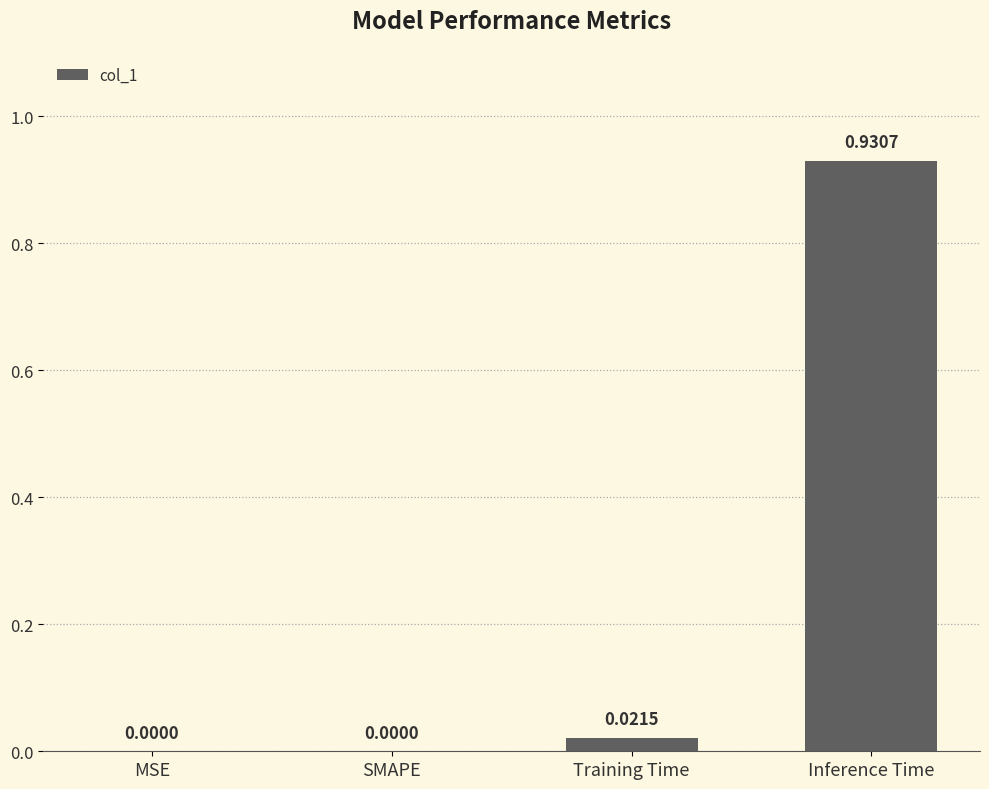

Which has a higher value, Inference Time or MSE?

Inference Time